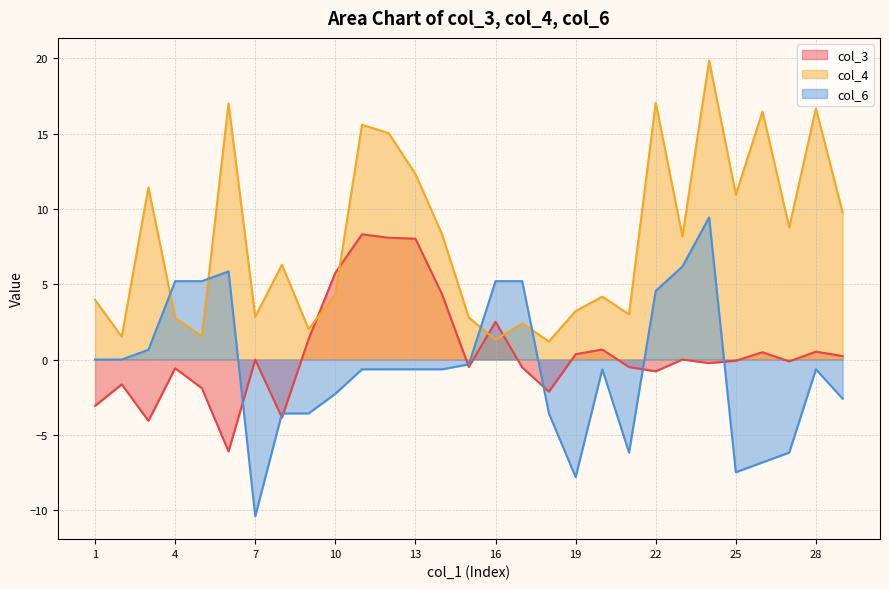

At which category does col_3 reach its first local valley?

3